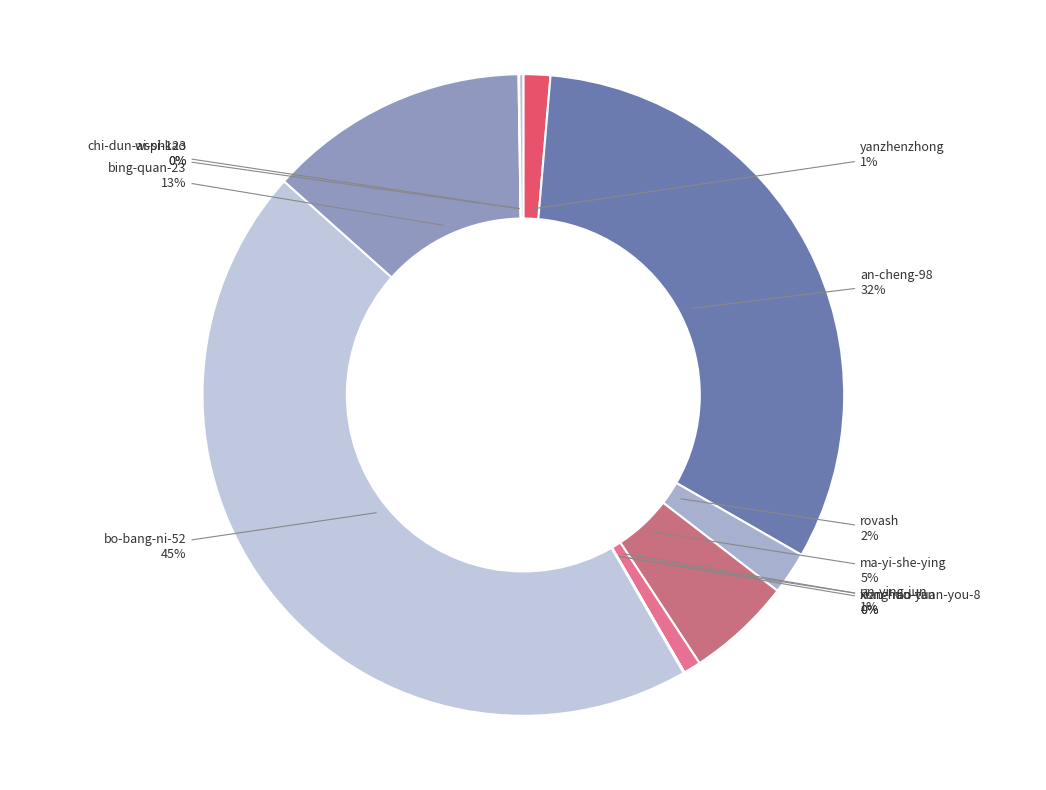

Is it true that bo-bang-ni-52 is 45% of the pie?

True